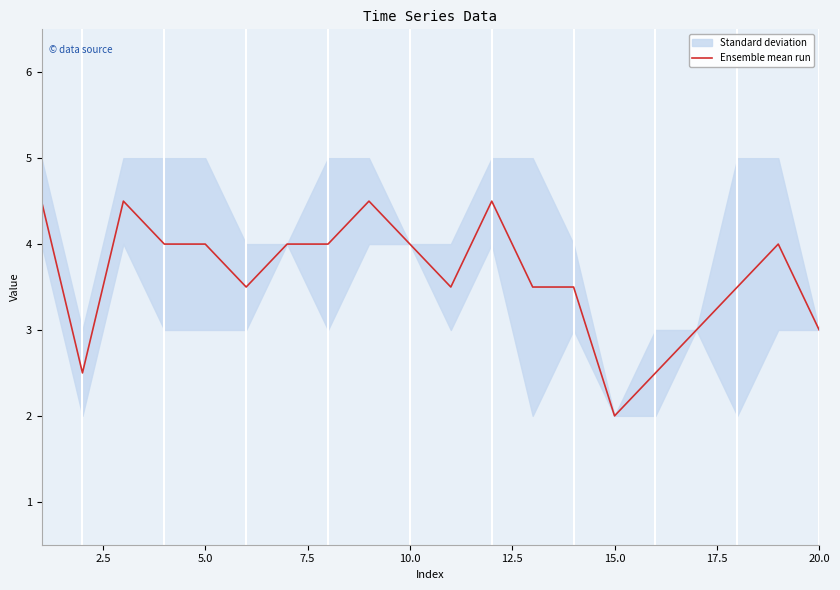

What is the value of the 13th point from the left?

3.5